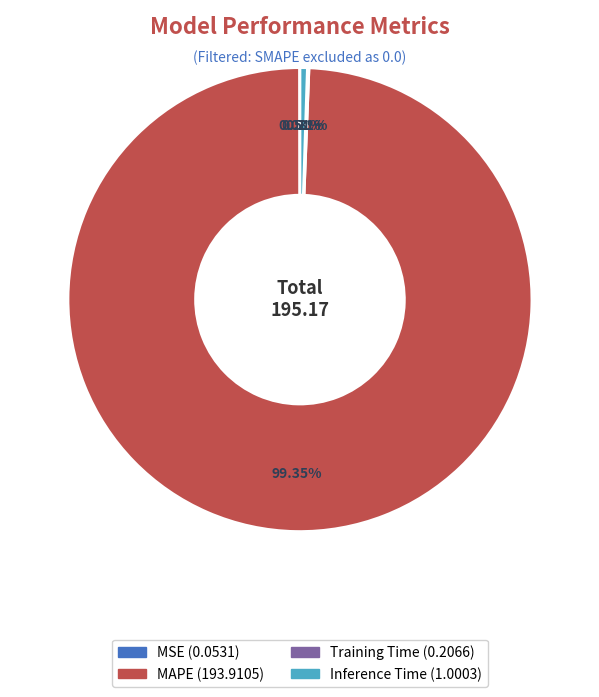

Does any single category account for the majority?

Yes